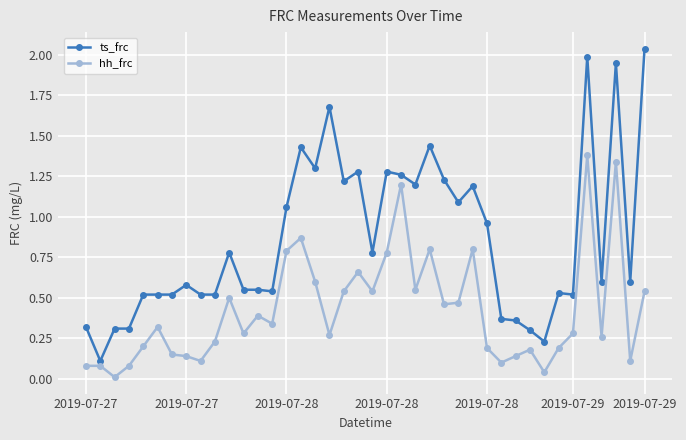

Rank the series by their maximum value, from highest to lowest.

ts_frc, hh_frc